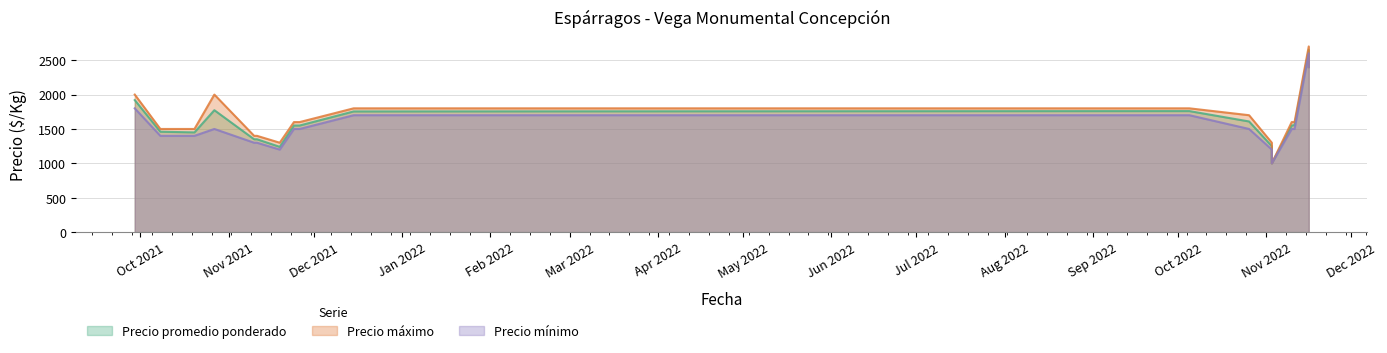

What is the average value of the Precio mínimo series?

1556